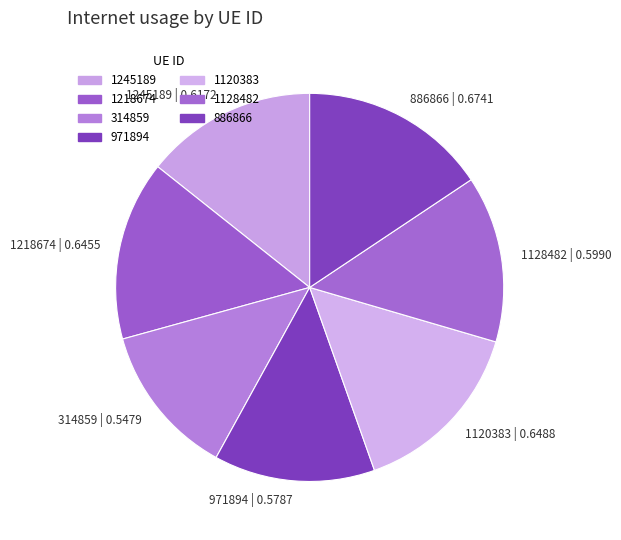

Count the number of slices in the pie.

7